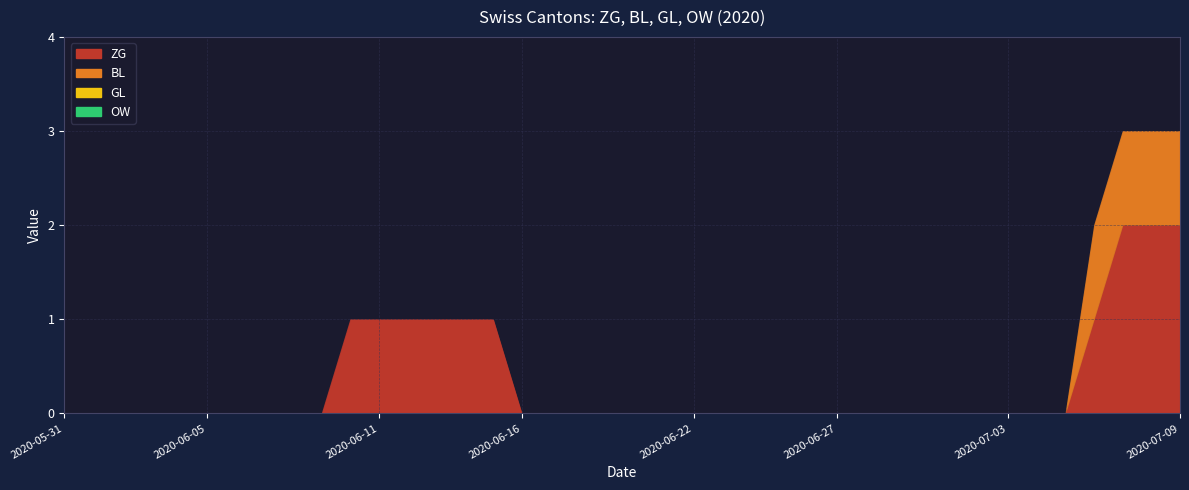

Count the number of data series in this chart.

4